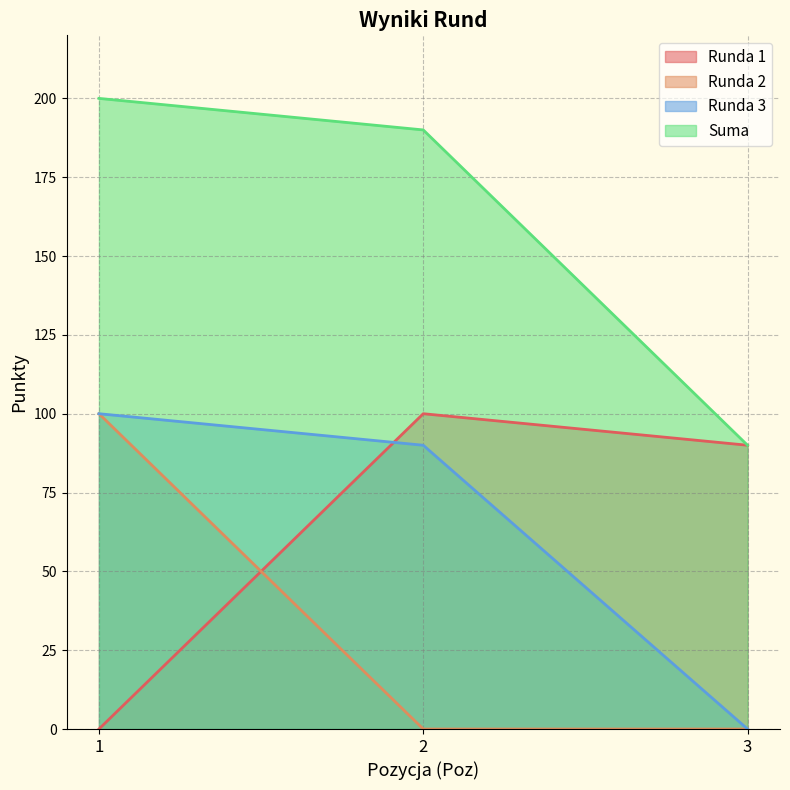

Does the chart have visible grid lines?

Yes